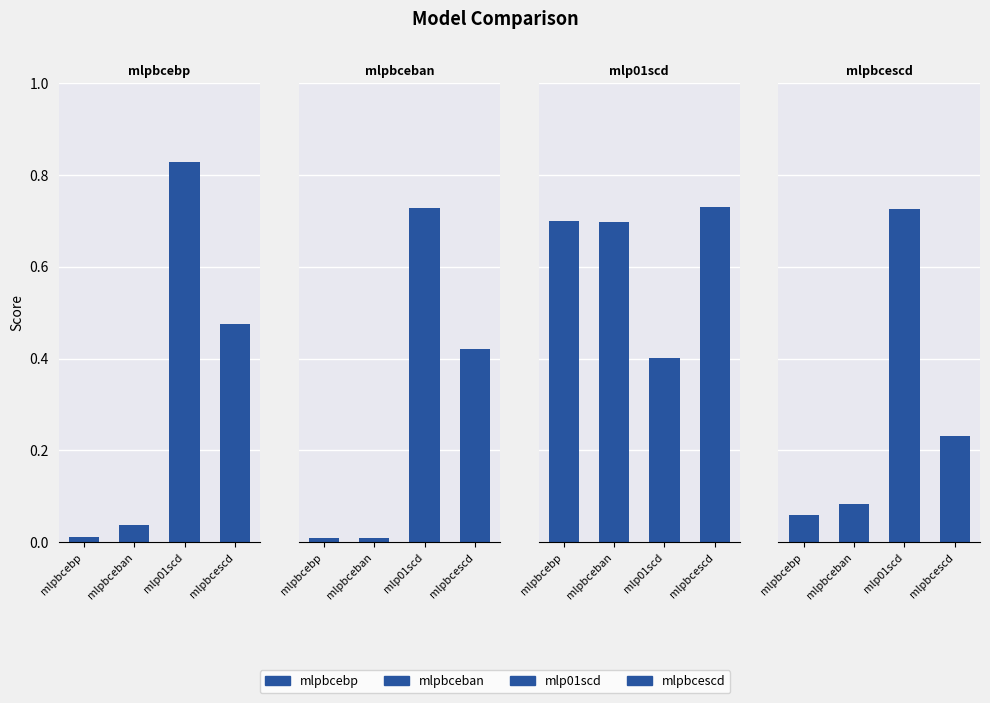

Reading right to left, what are all the values shown in this chart?

mlpbcebp: mlpbcescd=0.5	mlp01scd=0.8	mlpbceban=0.0	mlpbcebp=0.0
mlpbceban: mlpbcescd=0.4	mlp01scd=0.7	mlpbceban=0.0	mlpbcebp=0.0
mlp01scd: mlpbcescd=0.7	mlp01scd=0.4	mlpbceban=0.7	mlpbcebp=0.7
mlpbcescd: mlpbcescd=0.2	mlp01scd=0.7	mlpbceban=0.1	mlpbcebp=0.1